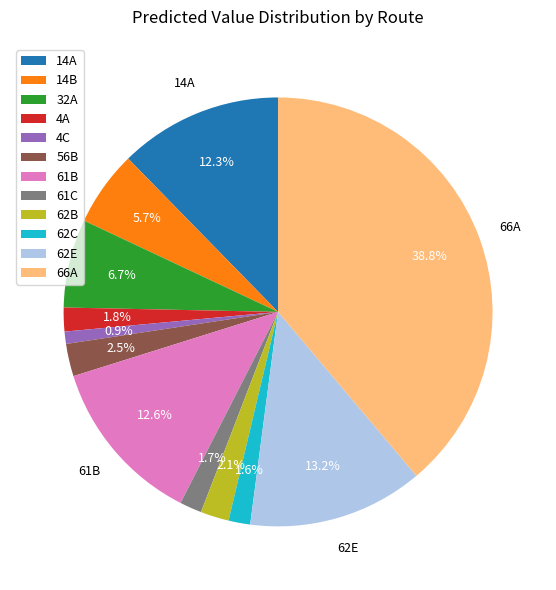

Combined, do 32A and 14A account for over 50%?

No